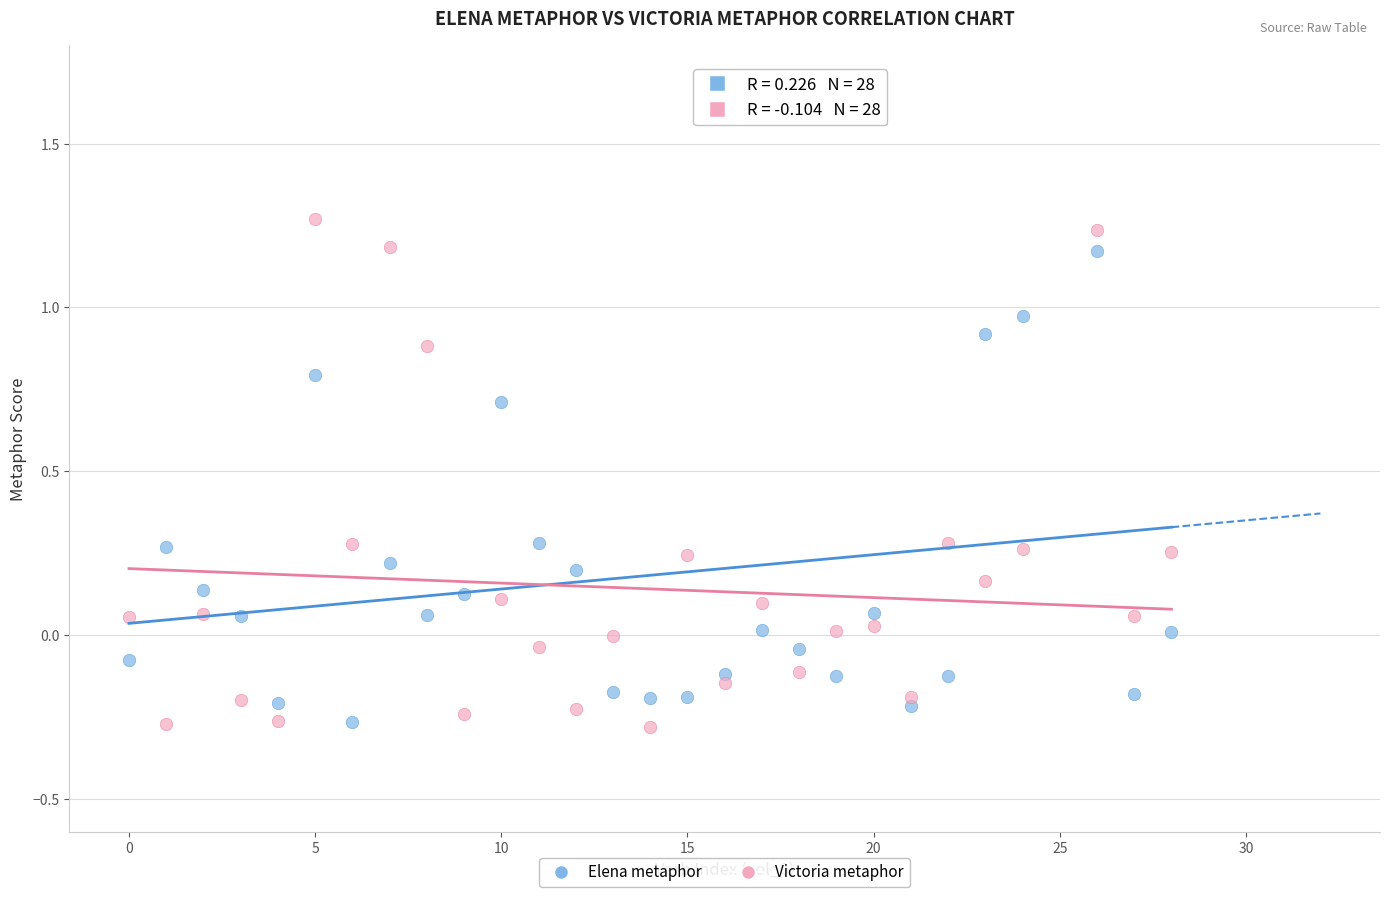

Across all data points, what is the range of X values (max minus min)?

28.0